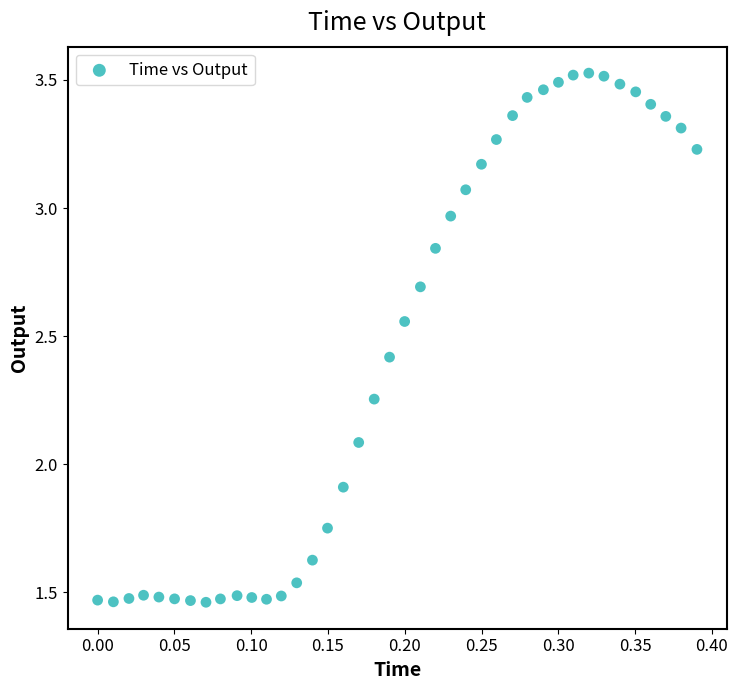

What is the range of Y values (max minus min)?

2.1